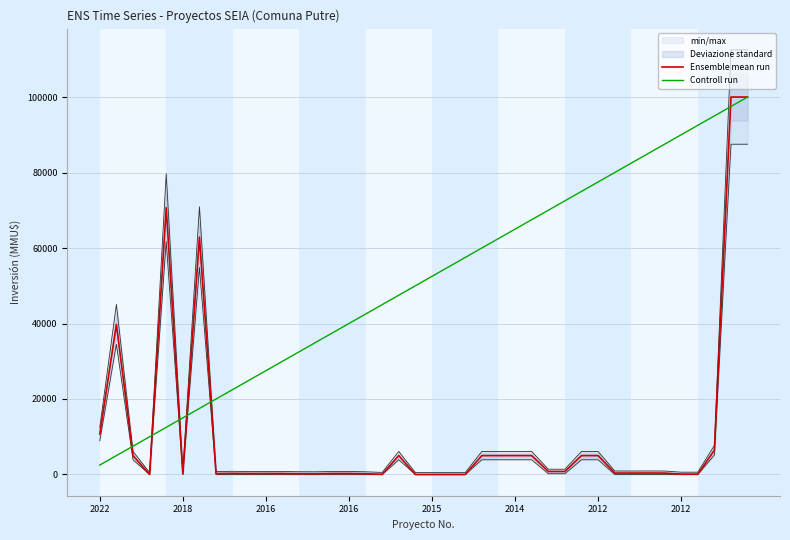

What is the value of the Controll run point at the 32nd from the left?

80000